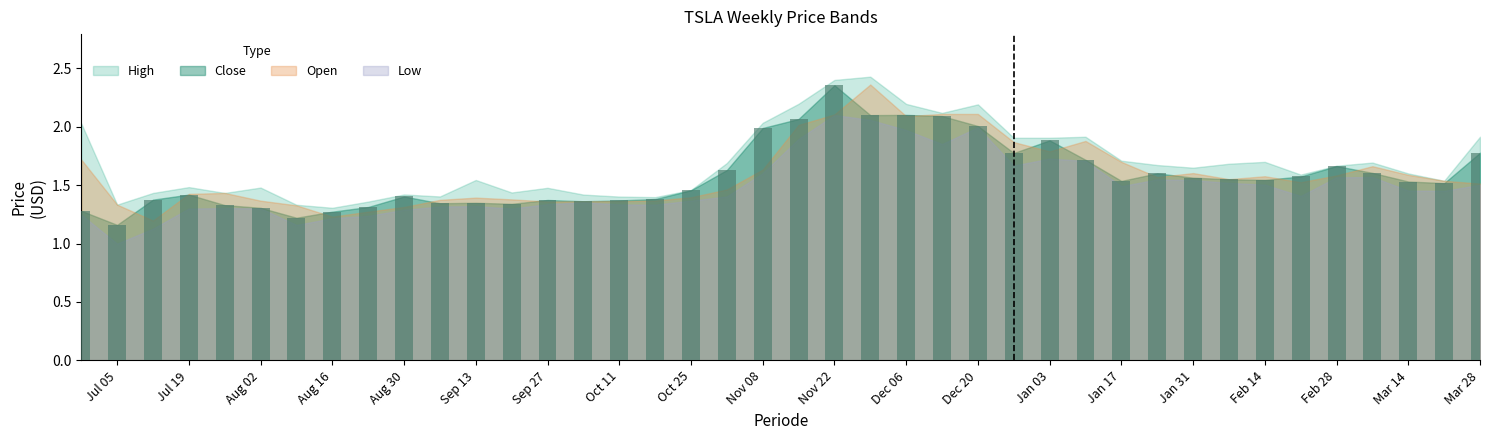

What is the value of the 27th bar from the left?

1.8